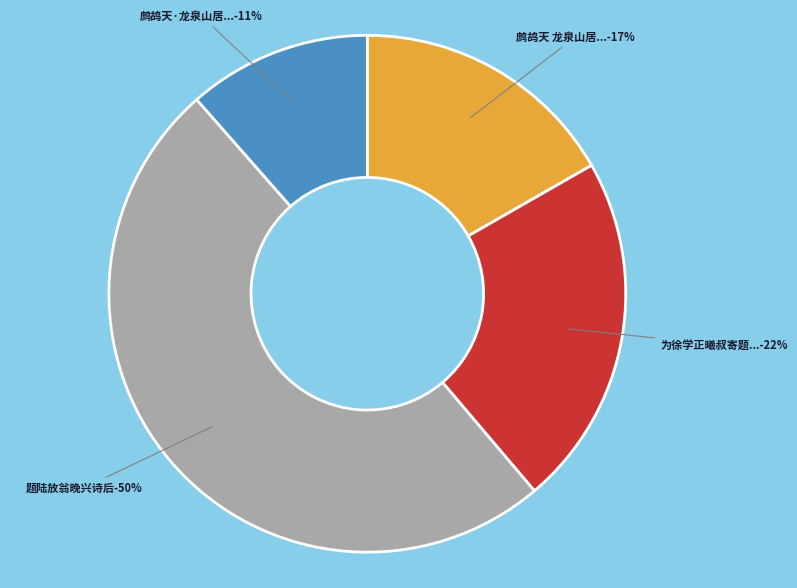

Is it true that 鹧鸪天·龙泉山居，读放翁晚年诗，效其体为小词 is 11% of the pie?

True